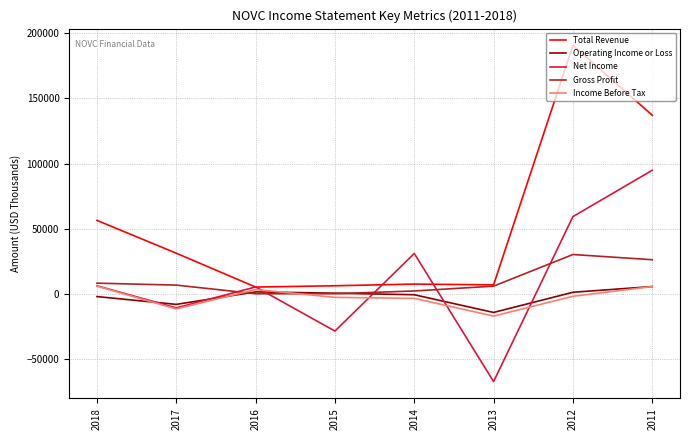

True or false: Total Revenue and Operating Income or Loss cross at least once.

False